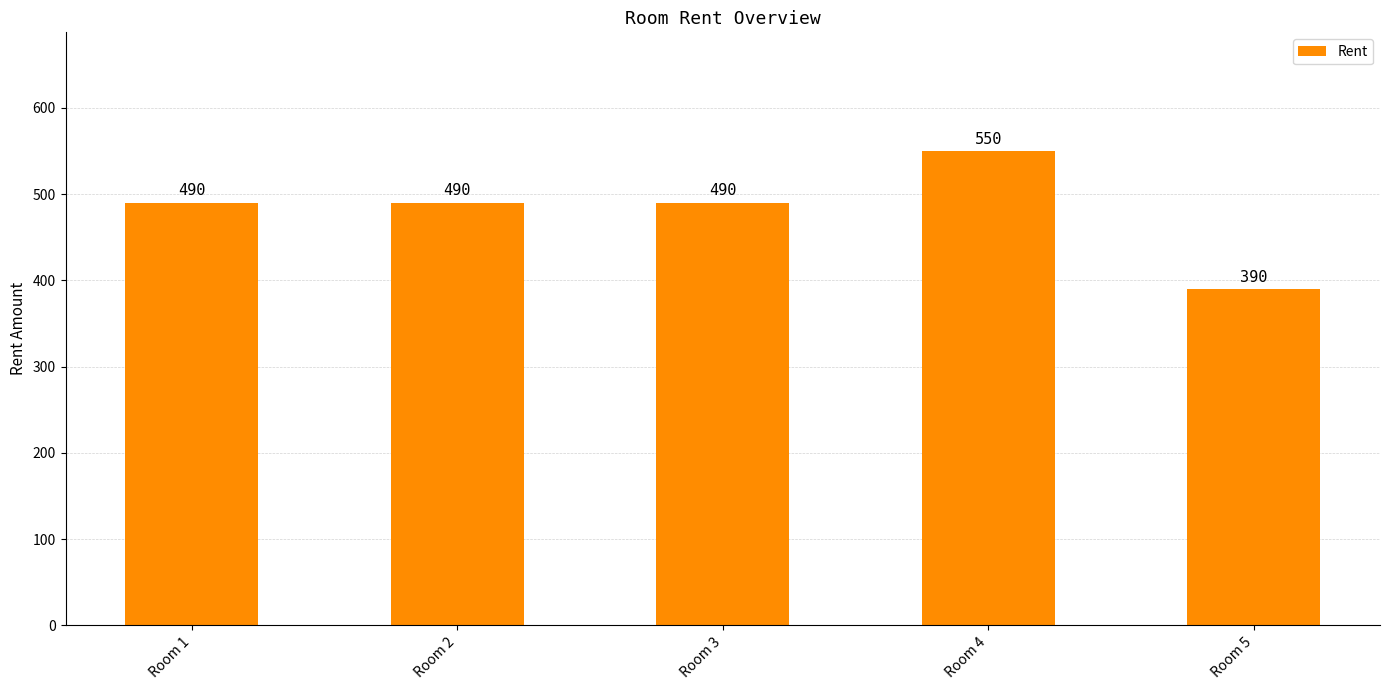

What is the difference between the maximum and second lowest values?

60